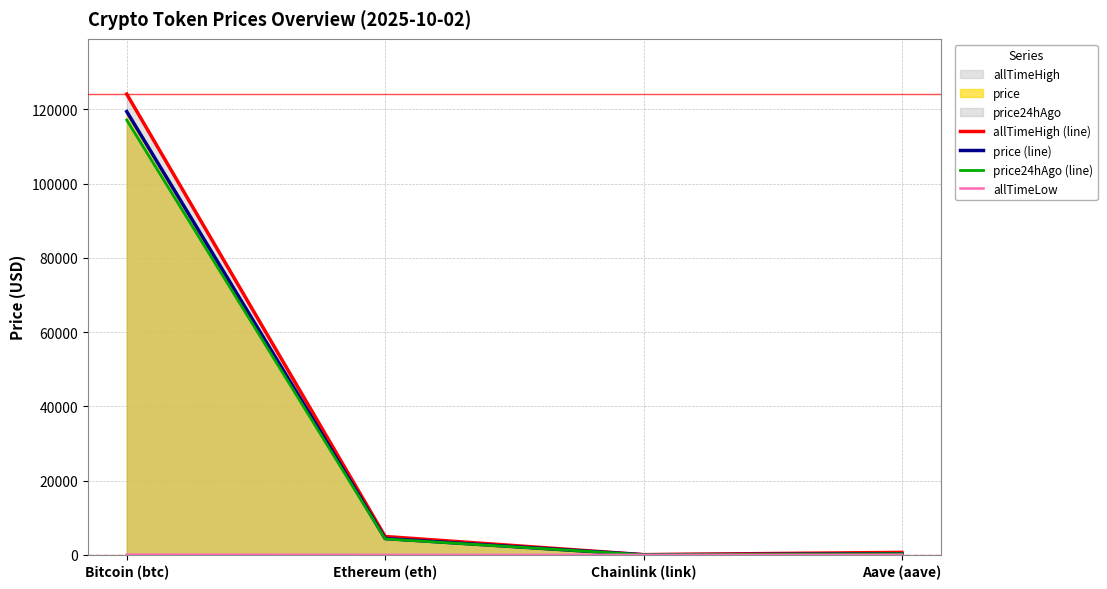

What is the difference between the second highest and minimum values in the allTimeLow series?

25.9